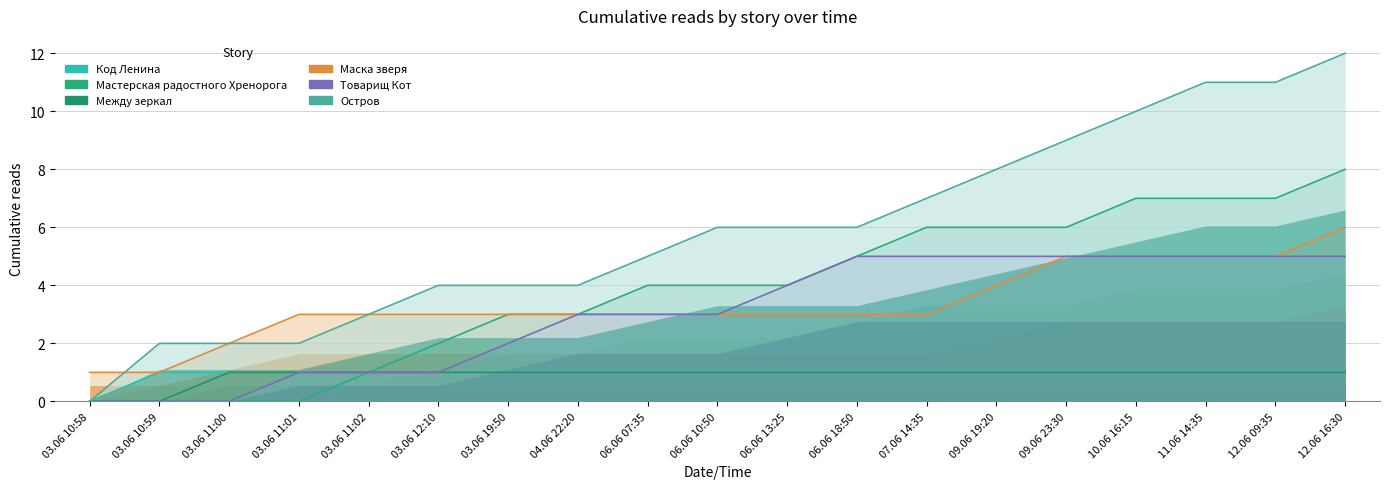

What is the difference between the highest and lowest values at 06.06 18:50?

5